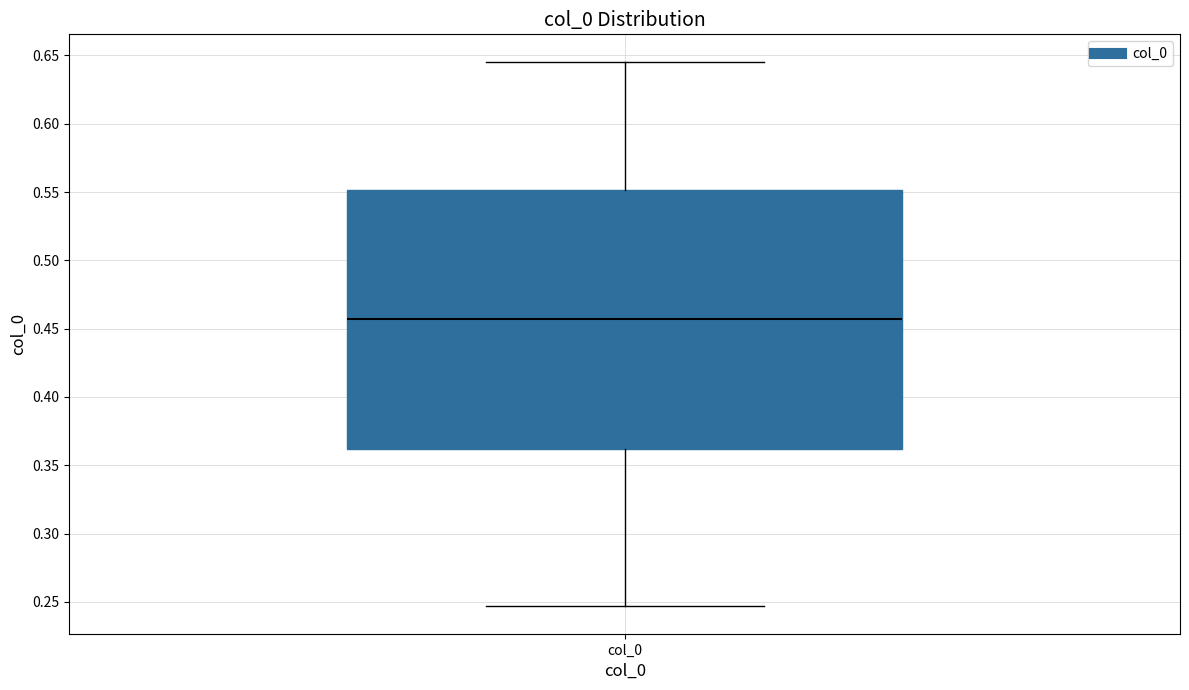

Transcribe this box plot: give where the median line is, the range the box spans, and where the two whiskers end, as read against the y-axis. The values are not printed on the chart, so give them approximately, as read against the axis.

median 0.455, box 0.360 to 0.550, whiskers 0.245 to 0.645